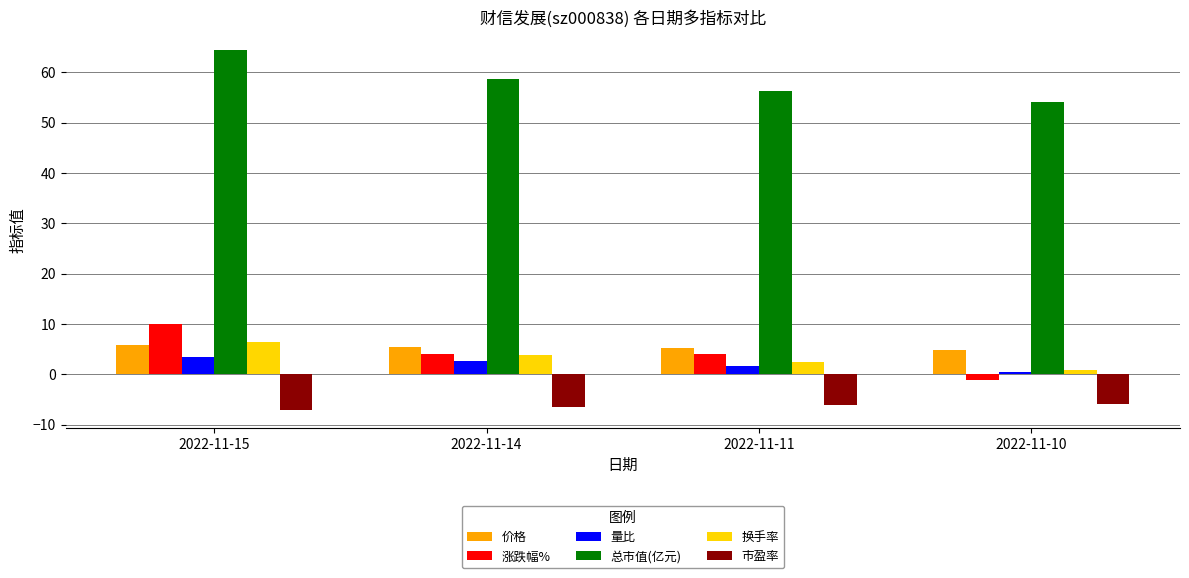

How many bars are there in each group?

6